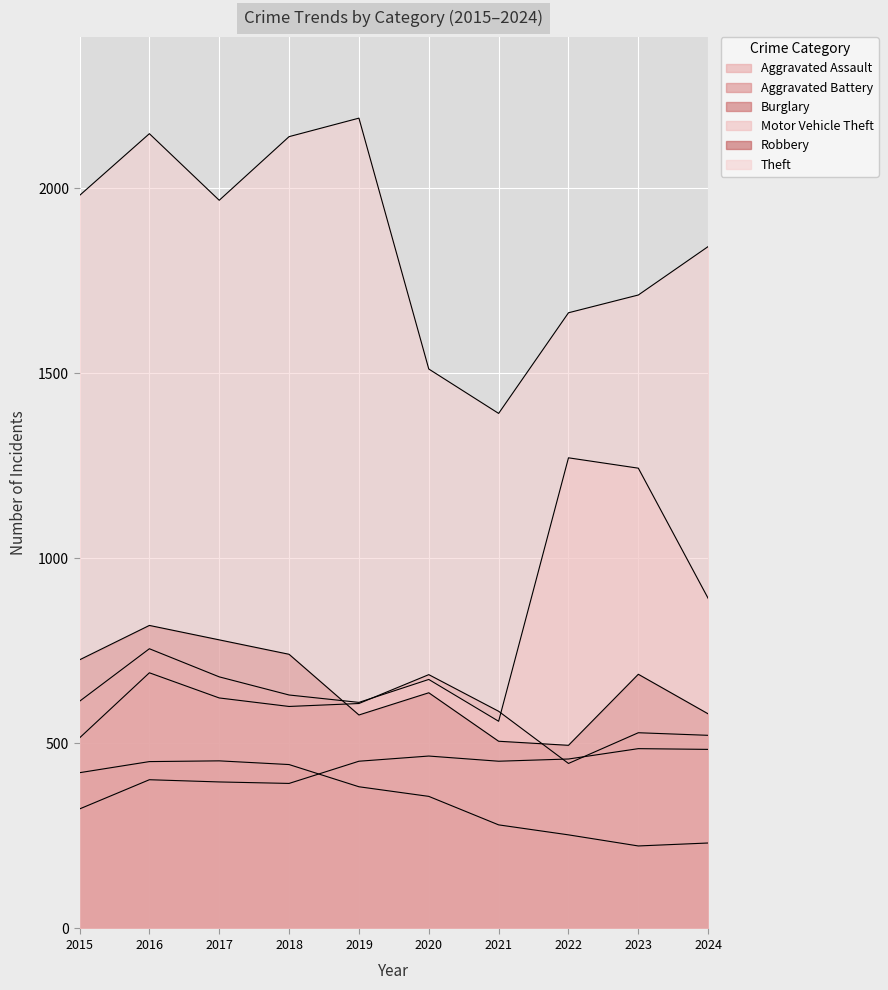

What are all the series names shown in the legend?

Aggravated Assault, Aggravated Battery, Burglary, Motor Vehicle Theft, Robbery, Theft